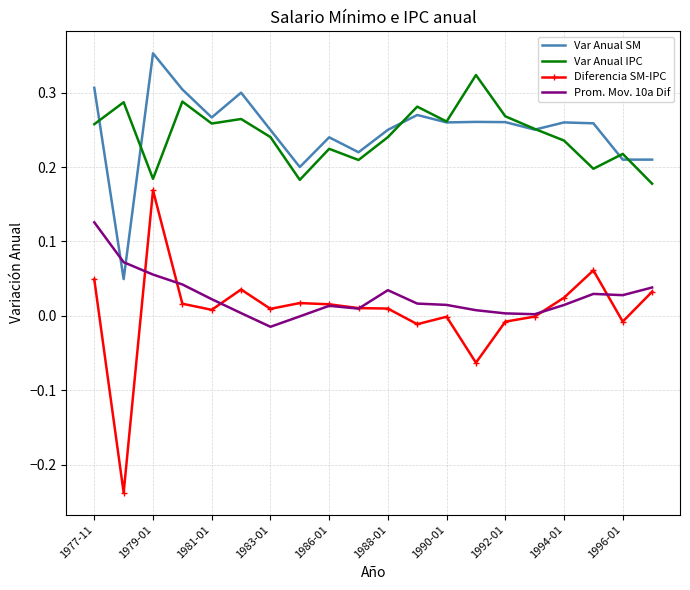

True or false: Var Anual IPC and Diferencia SM-IPC cross at least once.

False